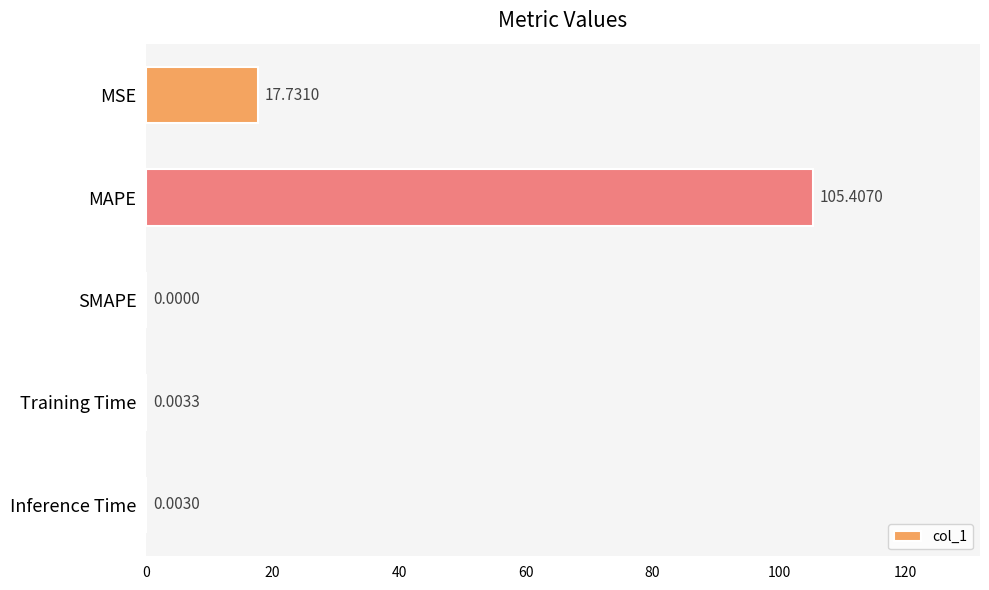

What is the sum of the values at MAPE and SMAPE?

105.4